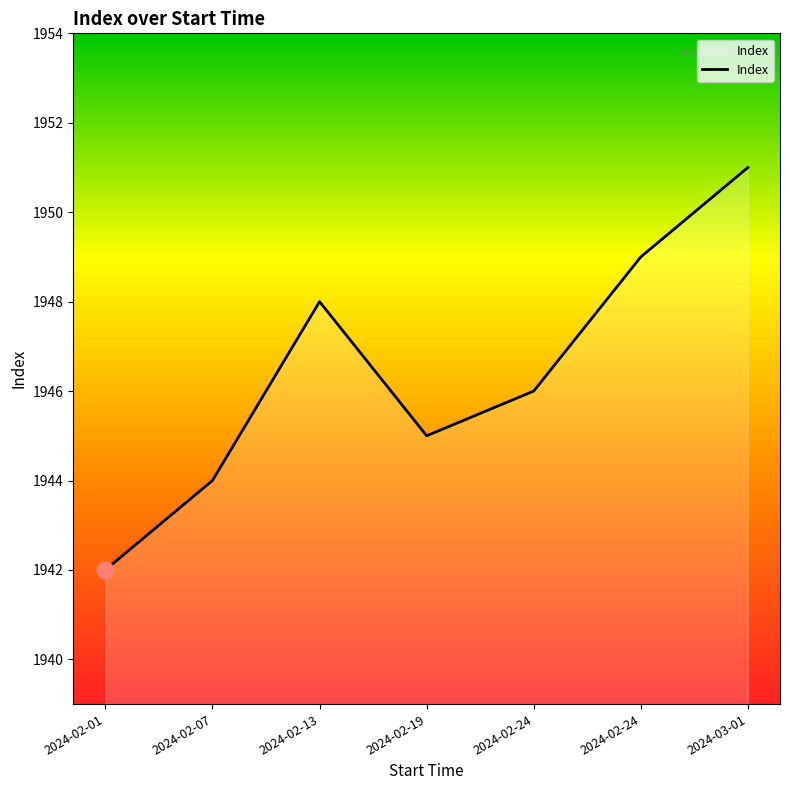

Where is the first local minimum?

2024-02-19